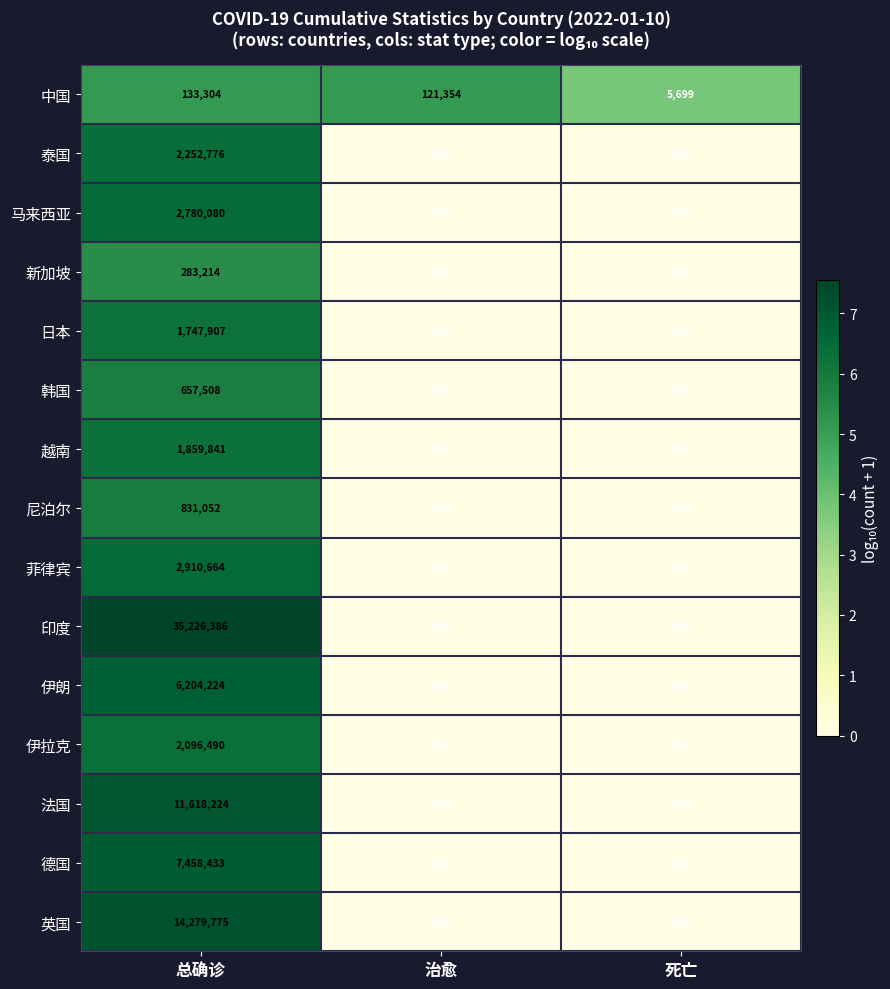

What is the difference between the highest and lowest values at 总确诊?

35093082